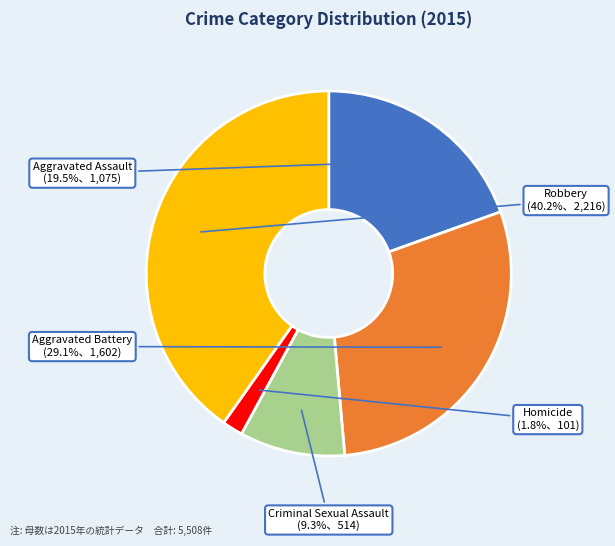

Does Aggravated Assault represent more than half of the total?

No